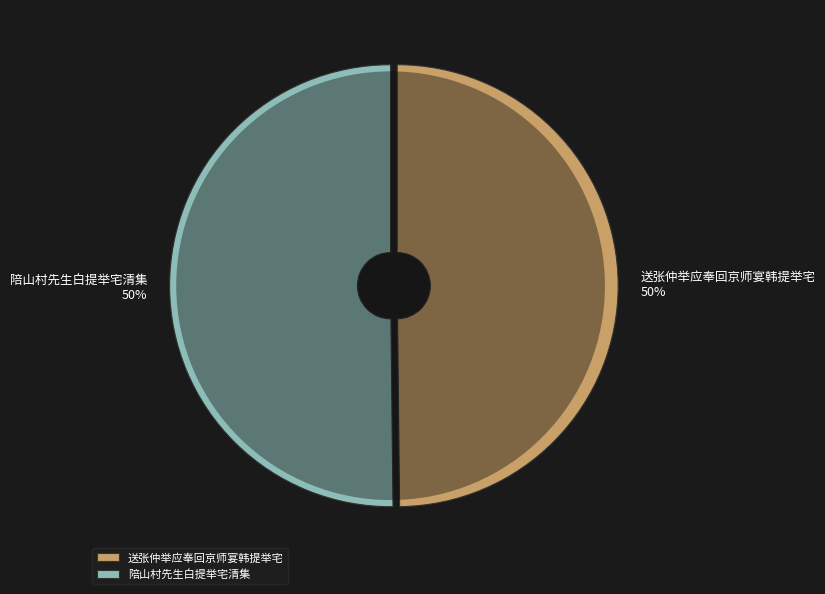

Rank the categories by value from highest to lowest.

陪山村先生白提举宅清集, 送张仲举应奉回京师宴韩提举宅